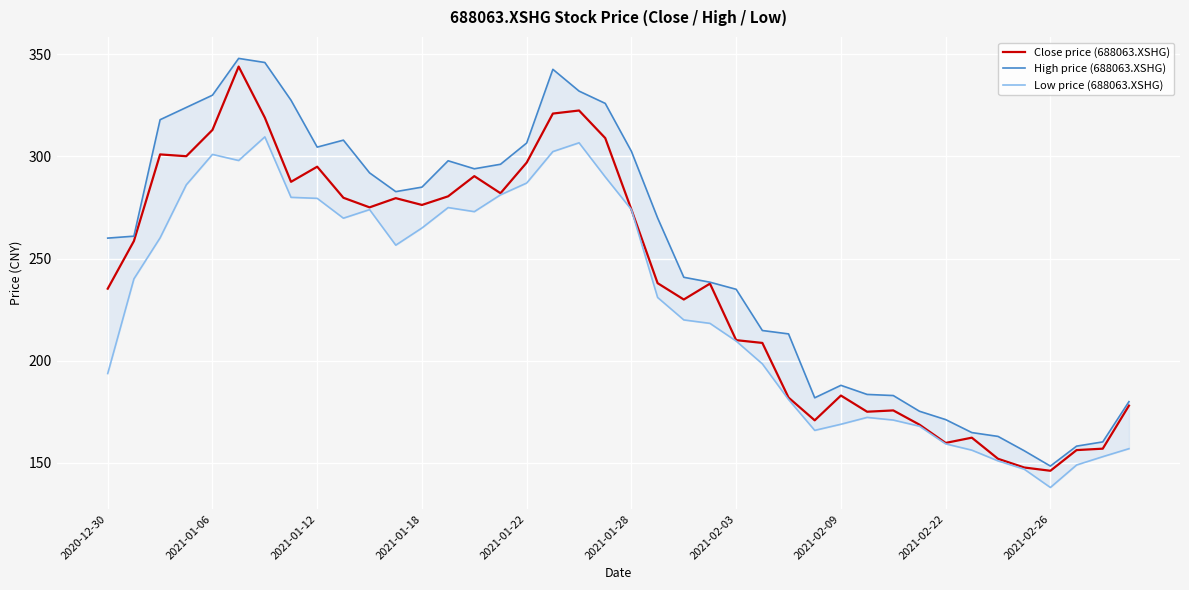

Reading left to right, list all the values displayed in this chart.

Close price (688063.XSHG): 235.3	258.6	301.0	300.1	313.0	344.0	319.0	287.6	295.0	279.8	275.1	279.6	276.3	280.5	290.4	282.0	297.0	321.0	322.5	309.0	274.0	238.0	230.0	237.8	210.1	208.8	182.0	170.9	183.0	175.1	175.7	168.8	159.8	162.4	152.1	147.8	146.2	156.3	157.0	178.1
High price (688063.XSHG): 260.1	261.0	318.0	324.0	330.0	348.0	346.0	327.5	304.6	308.0	292.0	282.8	285.0	297.9	294.0	296.2	306.6	342.7	332.0	326.0	302.5	269.9	240.9	238.5	235.0	214.8	213.2	181.9	188.0	183.6	183.0	175.3	171.2	164.9	163.0	156.0	148.5	158.2	160.3	180.0
Low price (688063.XSHG): 193.8	240.1	260.2	286.1	301.0	298.0	309.6	280.0	279.5	269.8	274.0	256.6	265.0	275.0	273.0	281.2	287.0	302.4	306.7	290.0	274.0	231.0	220.0	218.3	209.7	198.5	181.1	165.9	168.9	172.3	171.0	168.0	159.3	156.3	151.0	147.0	138.0	149.0	153.1	157.0